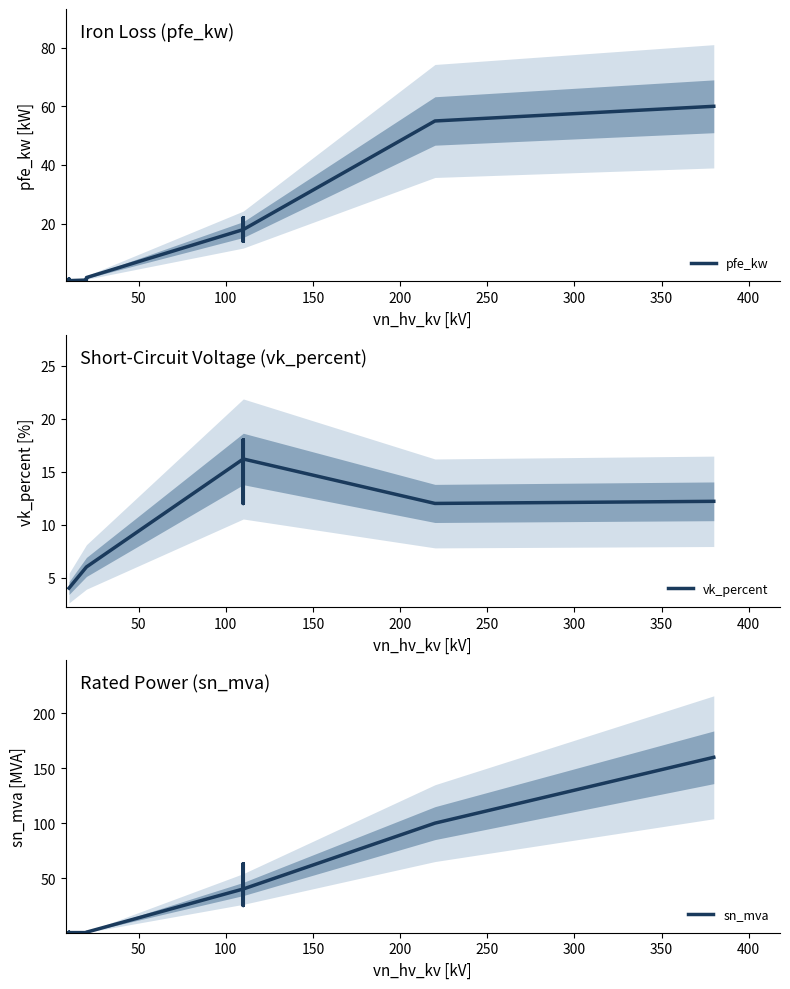

What is the value of the sn_mva point at the 11th from the left?

25.0